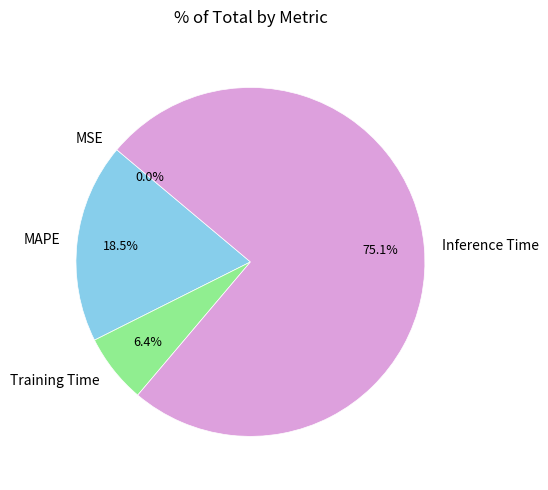

Is it true that Inference Time is 64% of the pie?

False